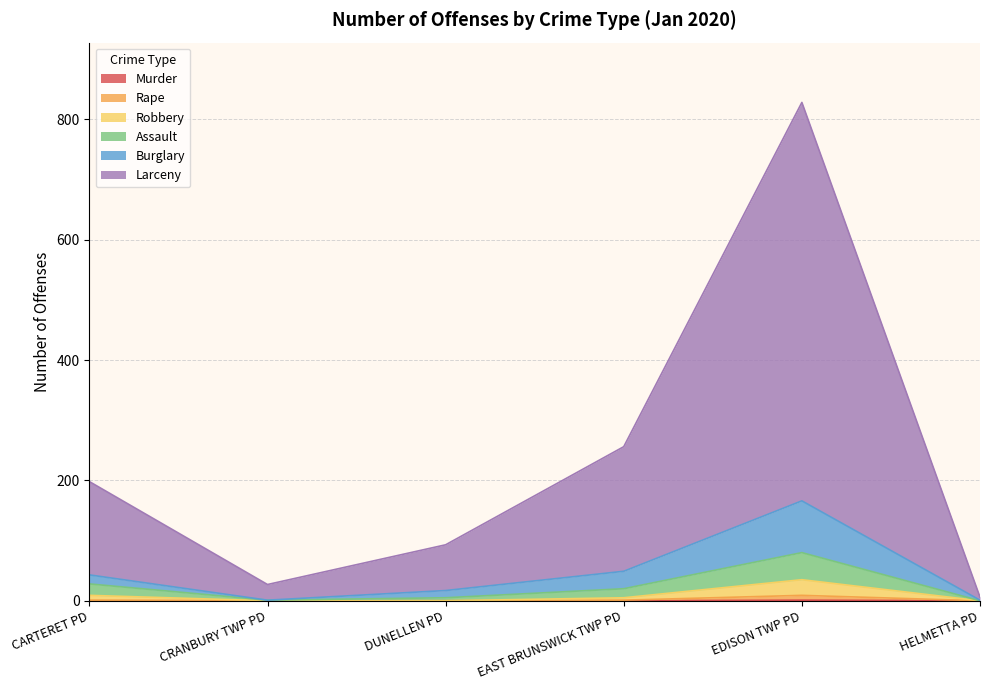

How many distinct data groups are displayed?

6